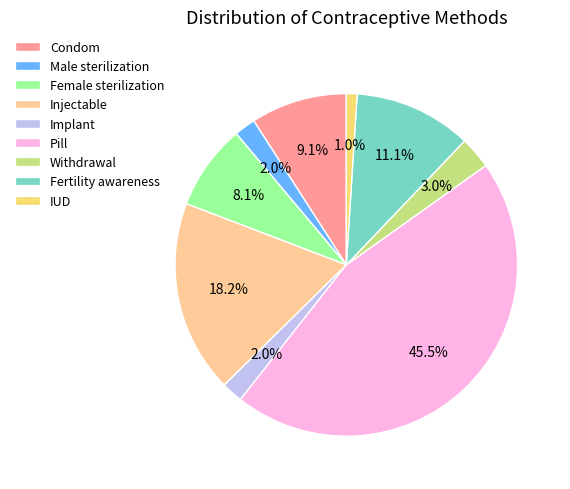

Which has a higher value, Male sterilization or Female sterilization?

Female sterilization